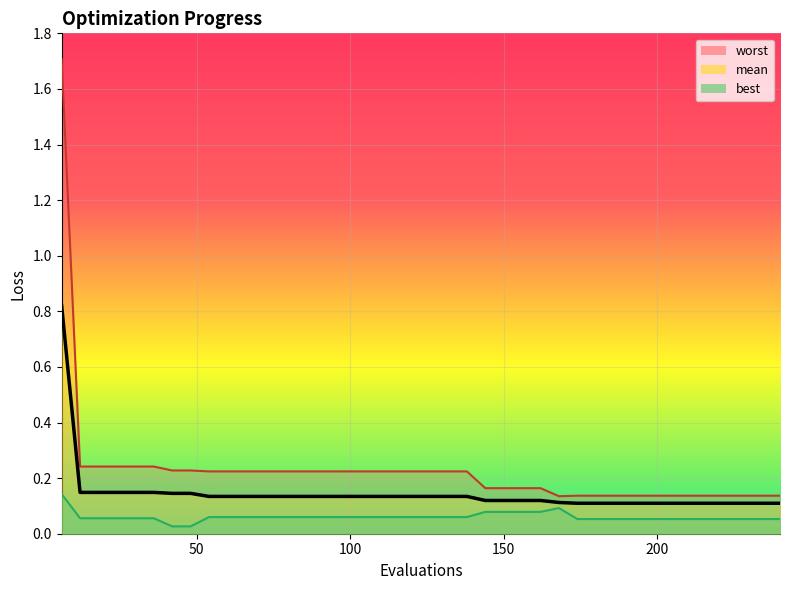

Rank the categories by best value from highest to lowest.

6, 168, 144, 150, 156, 162, 54, 60, 66, 72, 78, 84, 90, 96, 102, 108, 114, 120, 126, 132, 138, 12, 18, 24, 30, 36, 174, 180, 186, 192, 198, 204, 210, 216, 222, 228, 234, 240, 42, 48